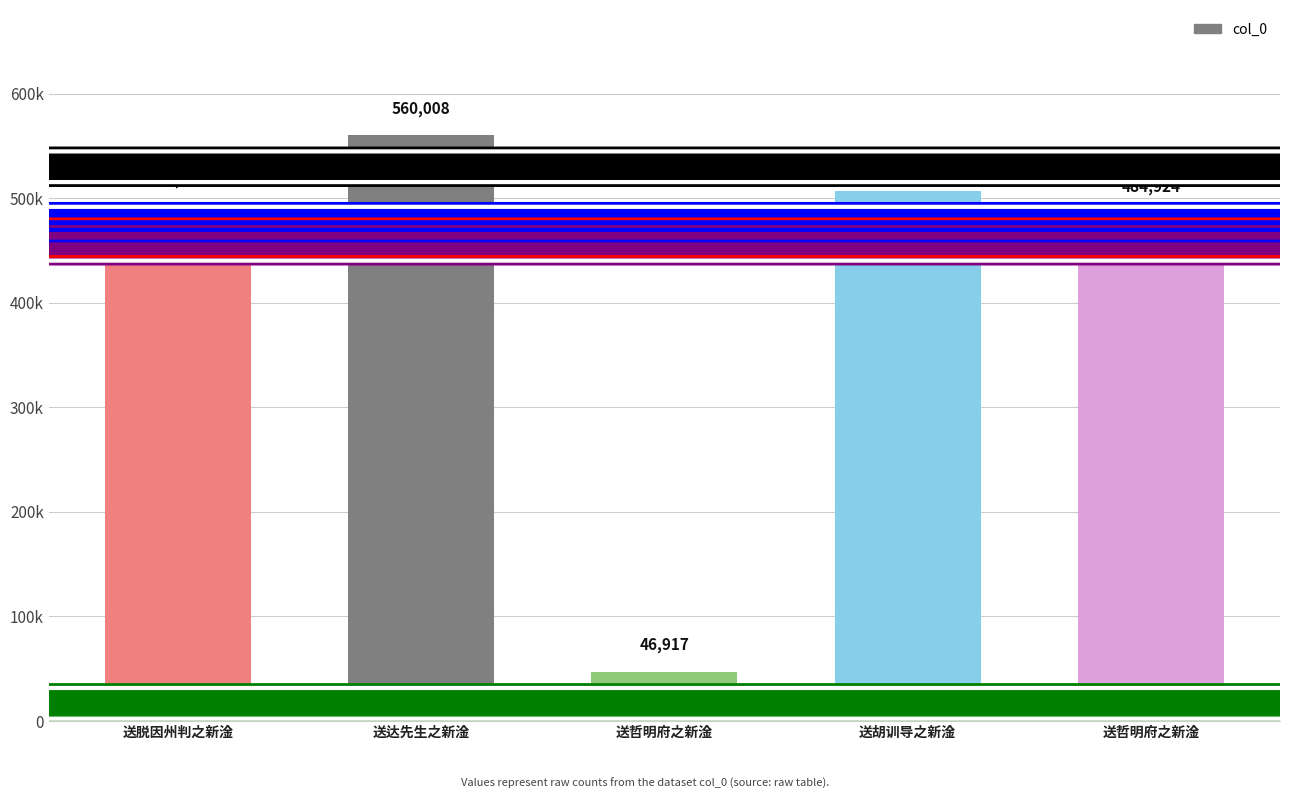

Reading right to left, what are all the values shown in this chart?

484924	507016	46917	560008	492202